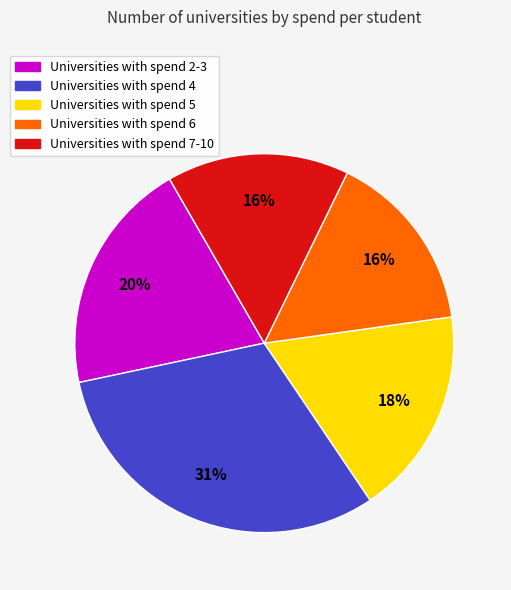

To the nearest percent, what is the average slice percentage?

20%